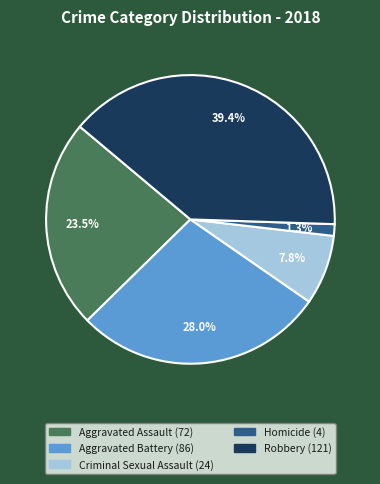

To the nearest percent, what is the difference between the largest and smallest slice percentages?

38%